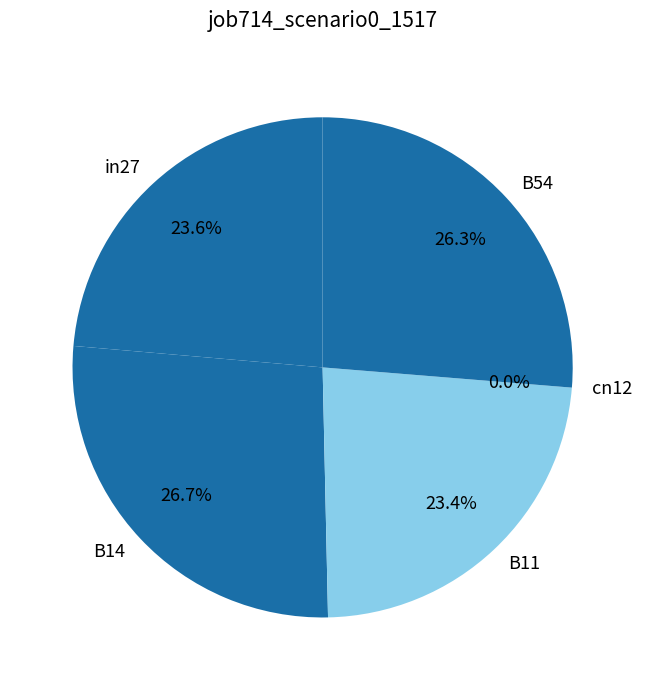

Does B54 represent more than half of the total?

No